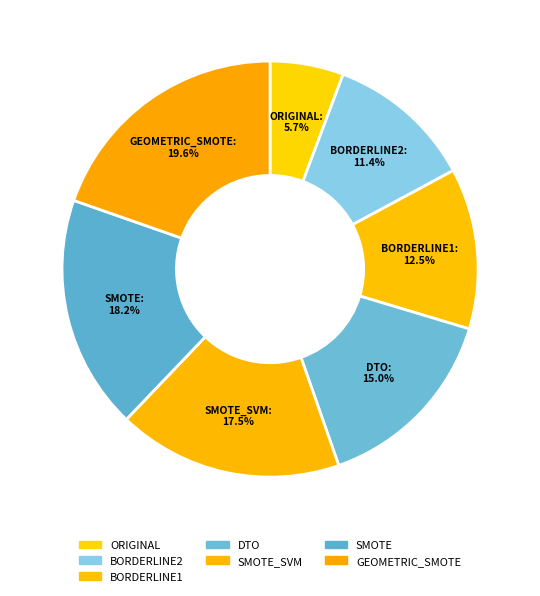

How many segments does this pie chart have?

7